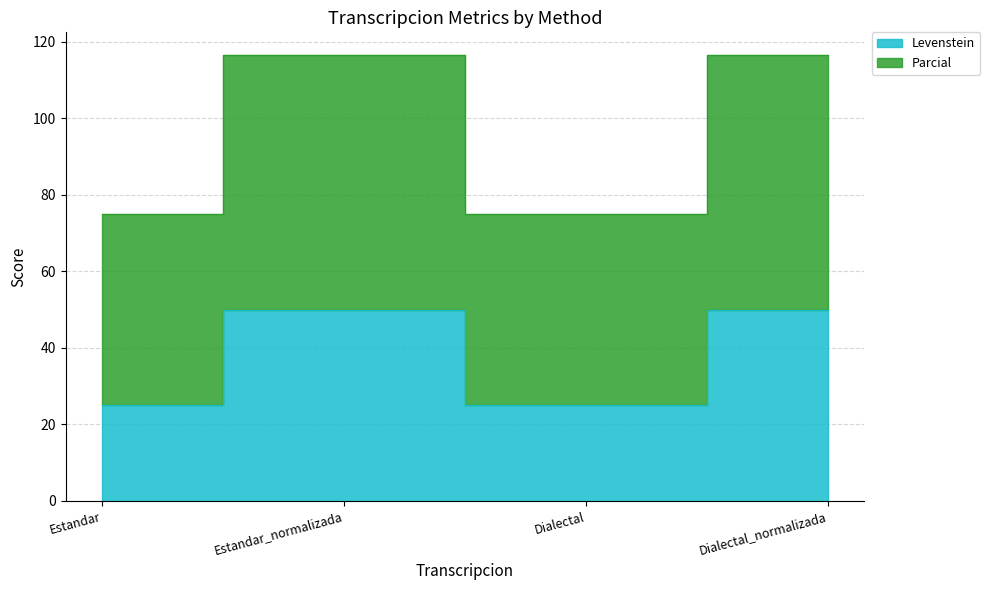

Does the chart display data point markers on the line(s)?

No